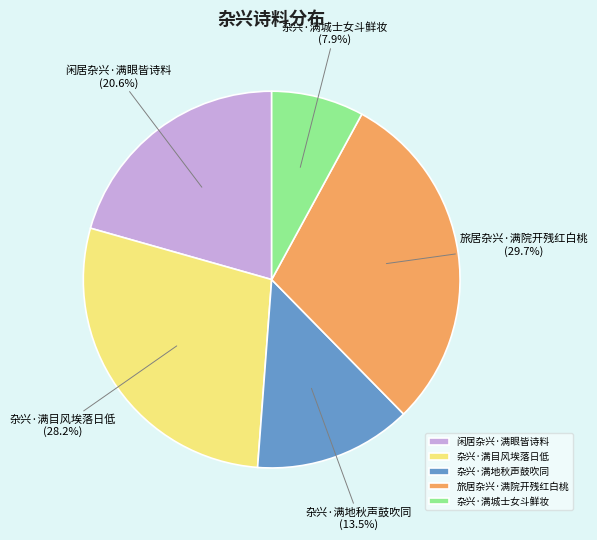

Is the sum of 闲居杂兴·满眼皆诗料 and 杂兴·满地秋声鼓吹同 greater than half?

No